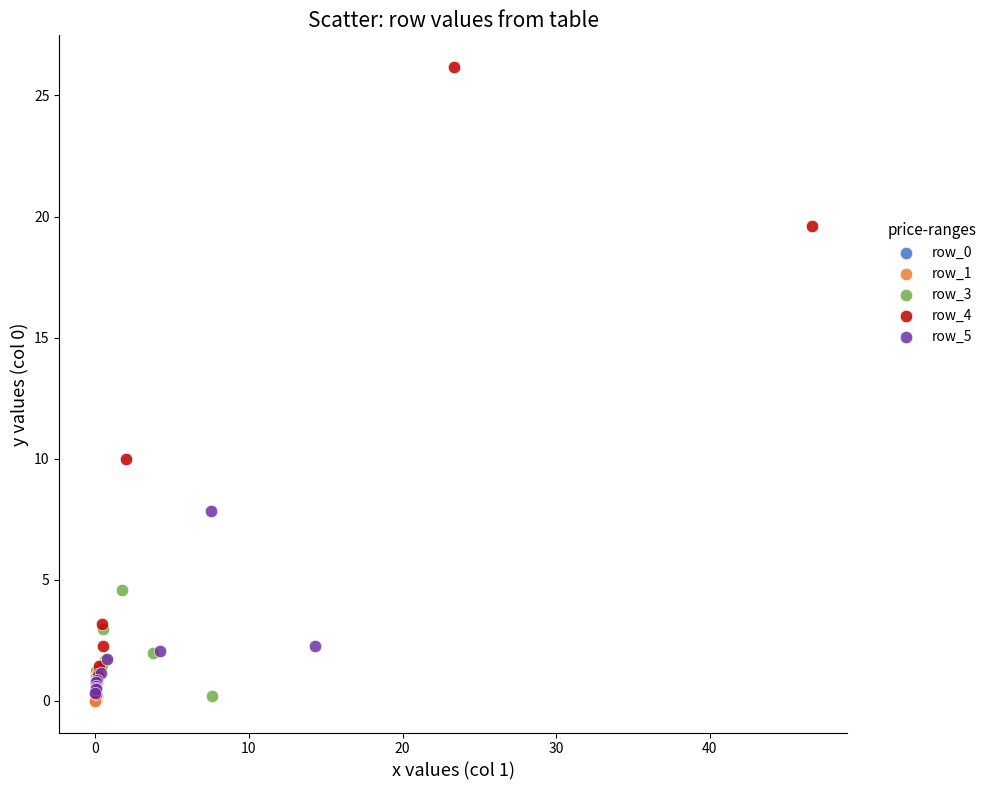

Which series has the largest Y range (max minus min)?

row_4